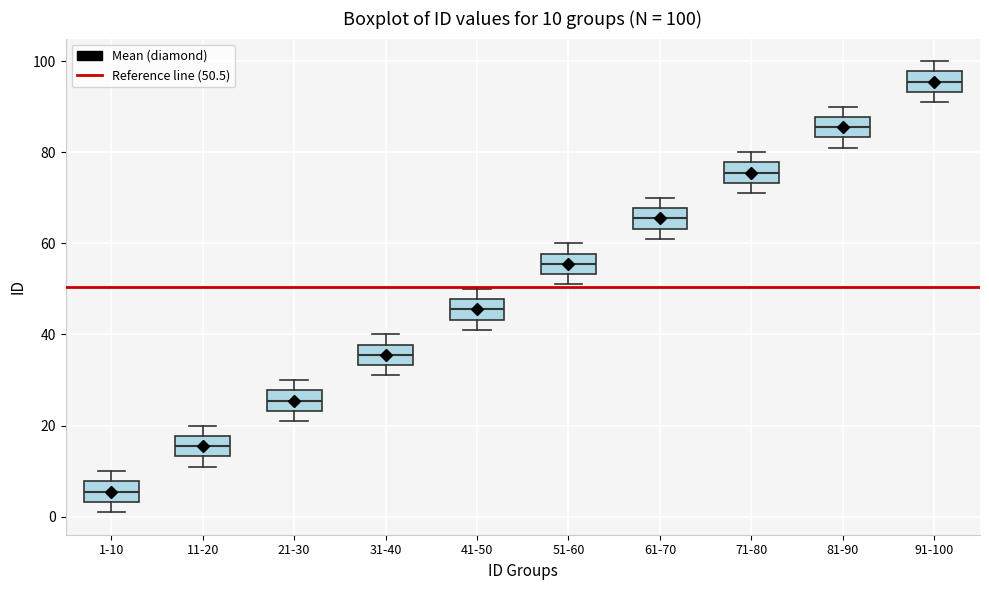

Which box's median line is the lowest?

1-10